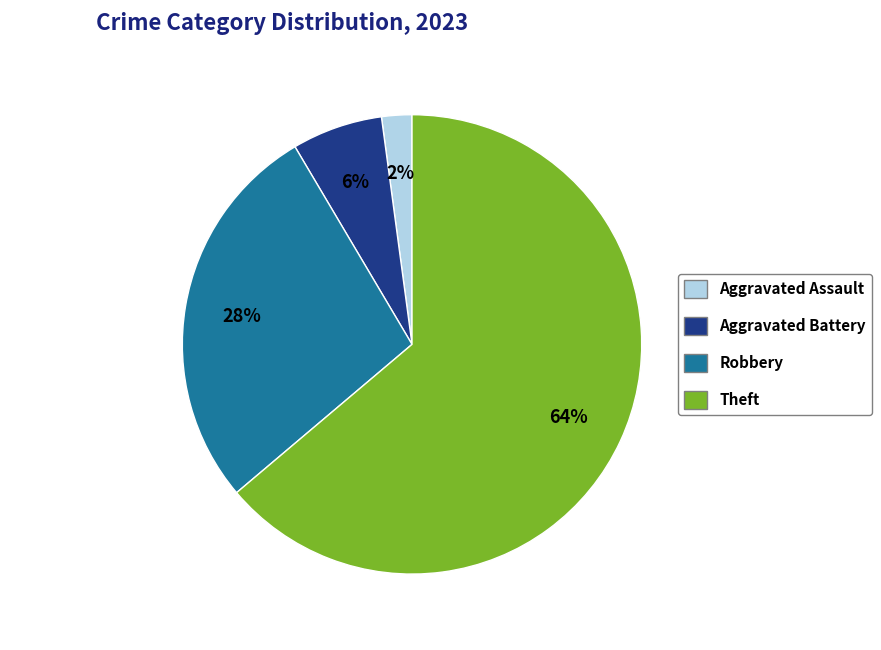

Between Aggravated Assault and Robbery, which is larger?

Robbery